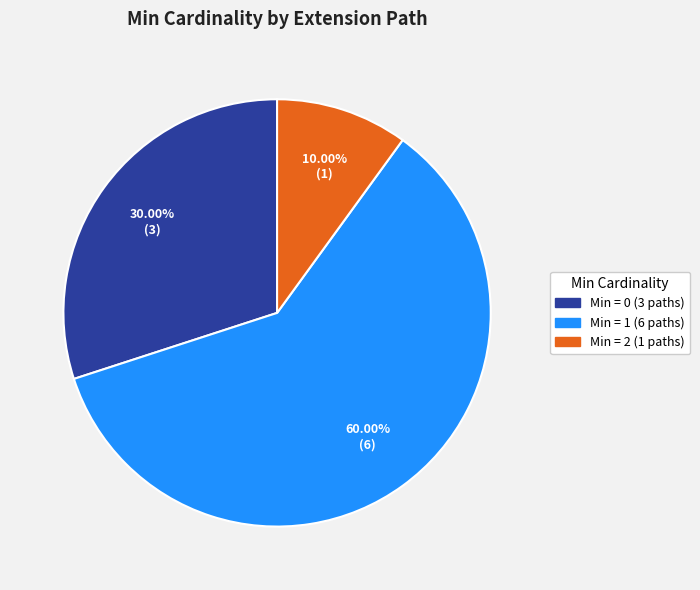

Is there a majority slice in this chart?

Yes